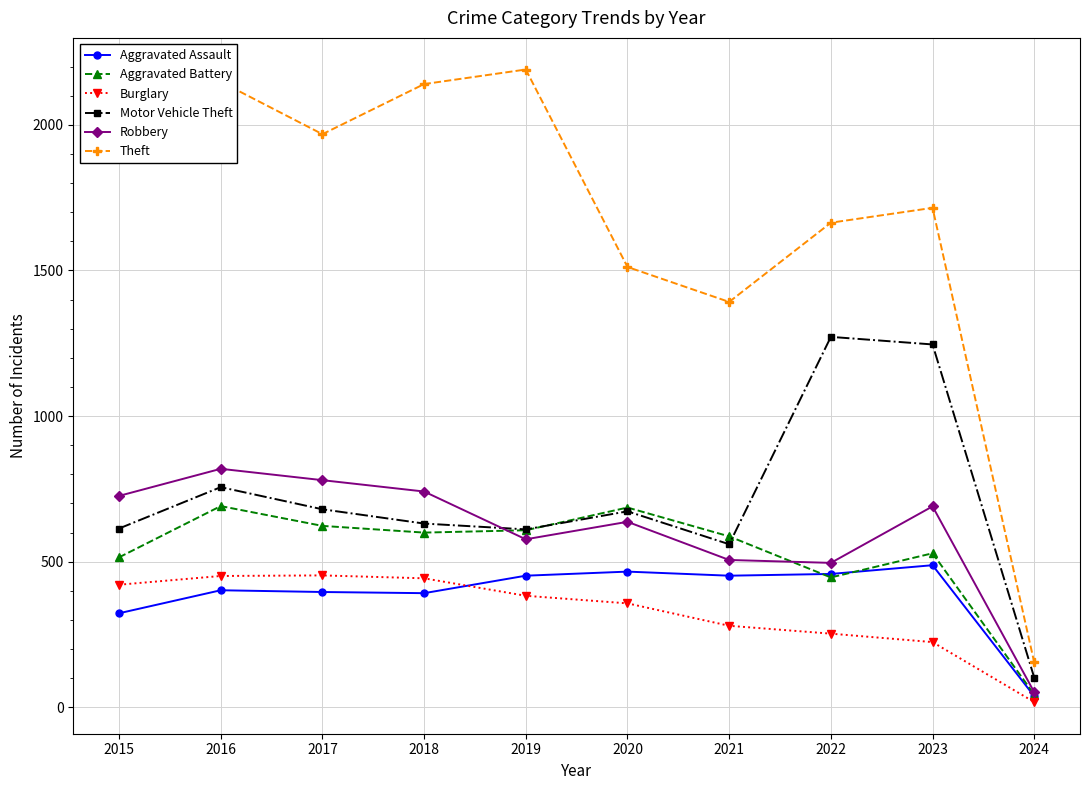

Which series has the widest spread of values?

Theft